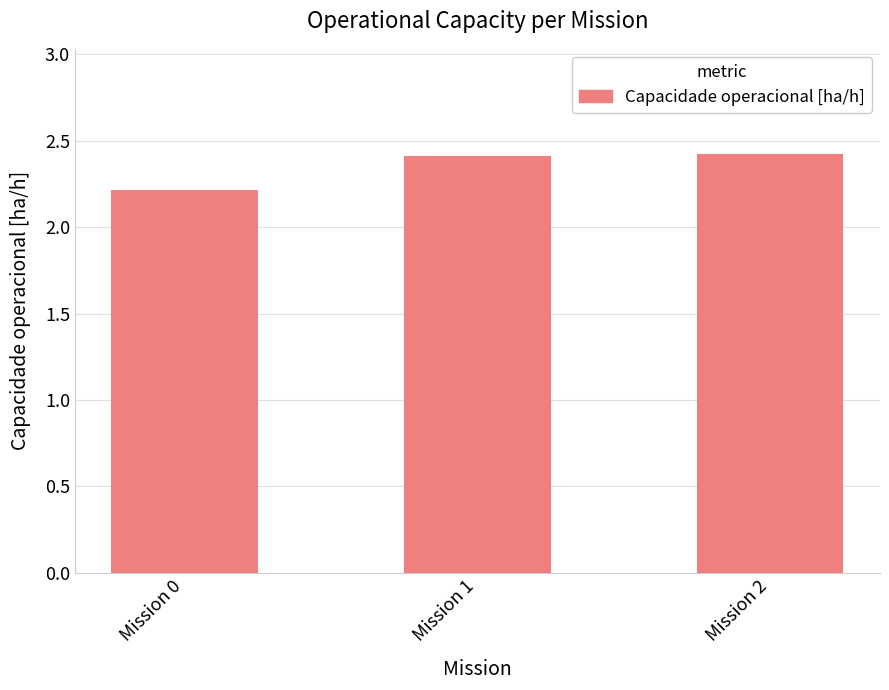

What is the average value?

2.4